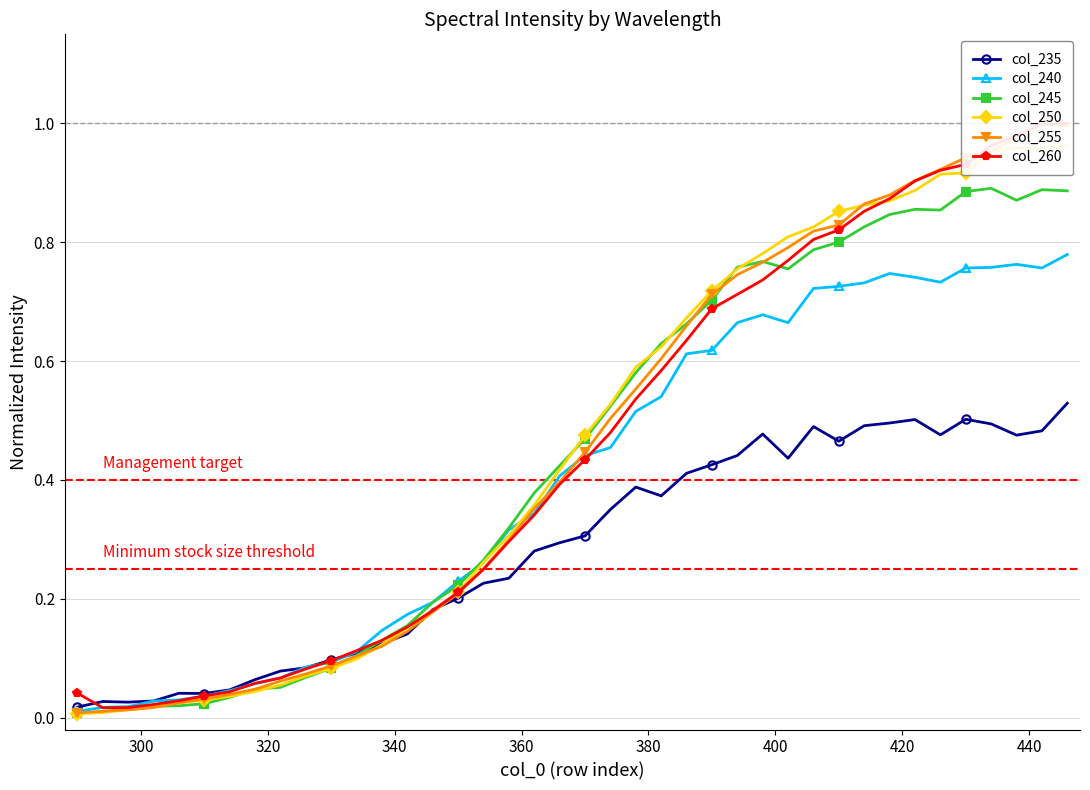

True or false: col_240 has more than 0 interior local peaks.

True